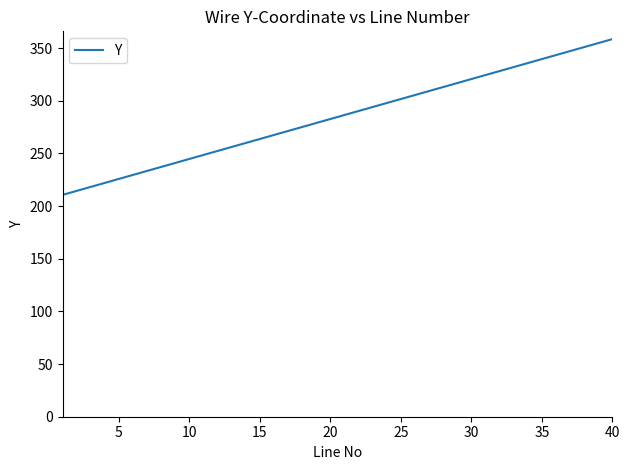

What is the greatest value displayed?

358.5